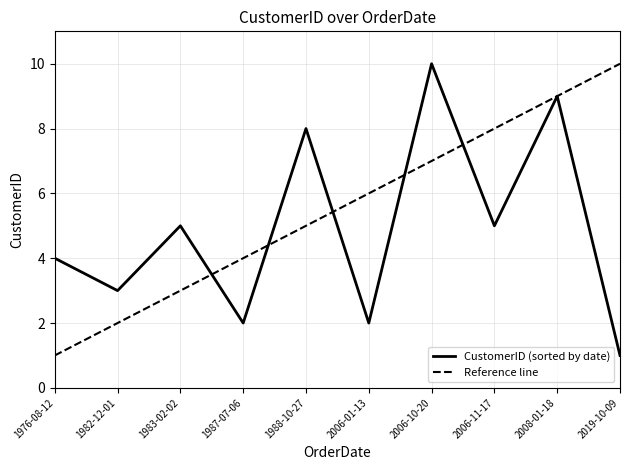

The CustomerID (sorted by date) series shows 5 at 1988-10-27. True or false?

False